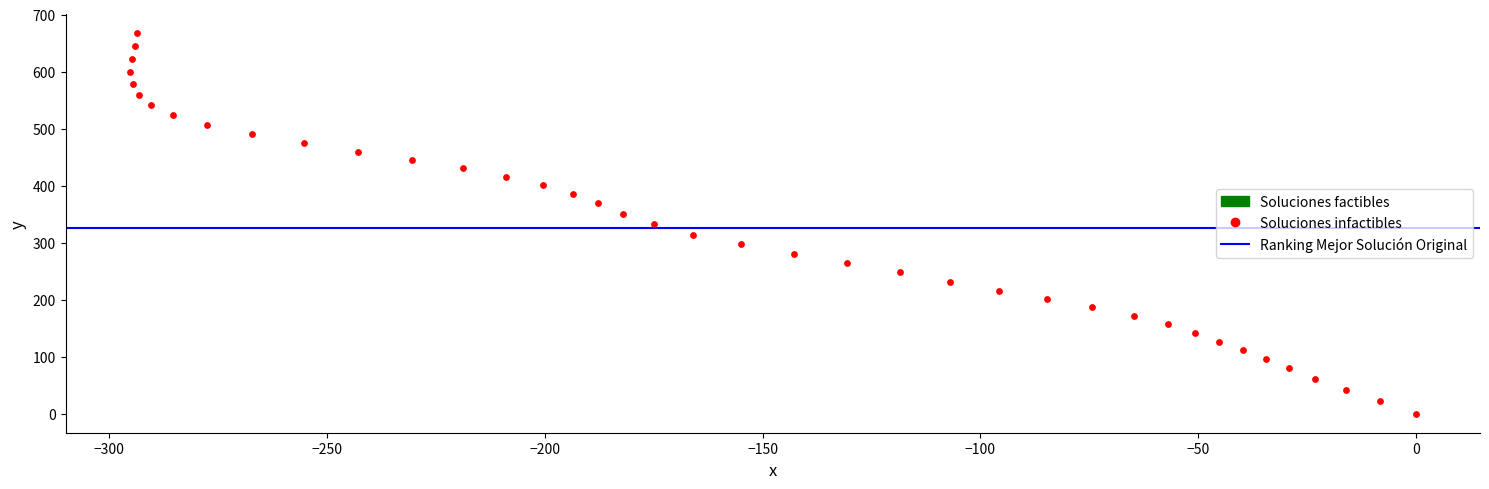

What is the range of Y values (max minus min)?

667.1